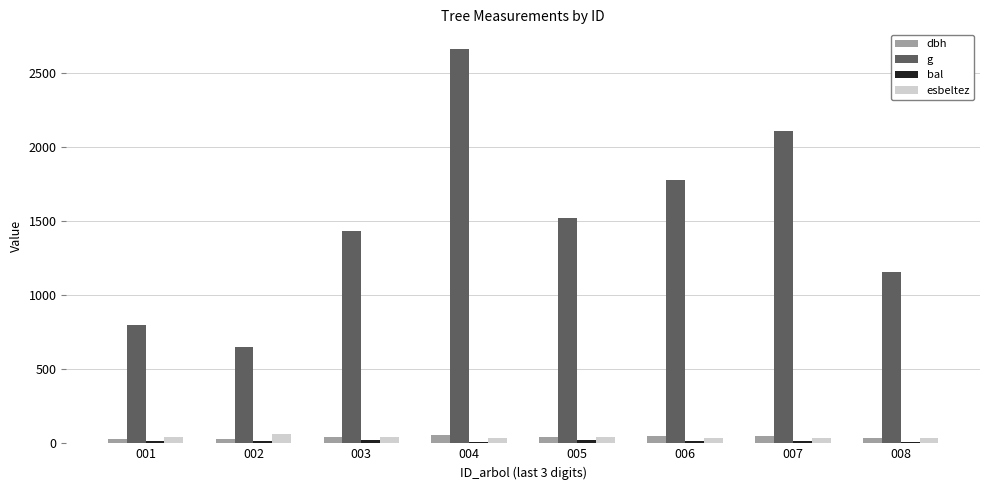

Does the chart contain stacked bars?

No